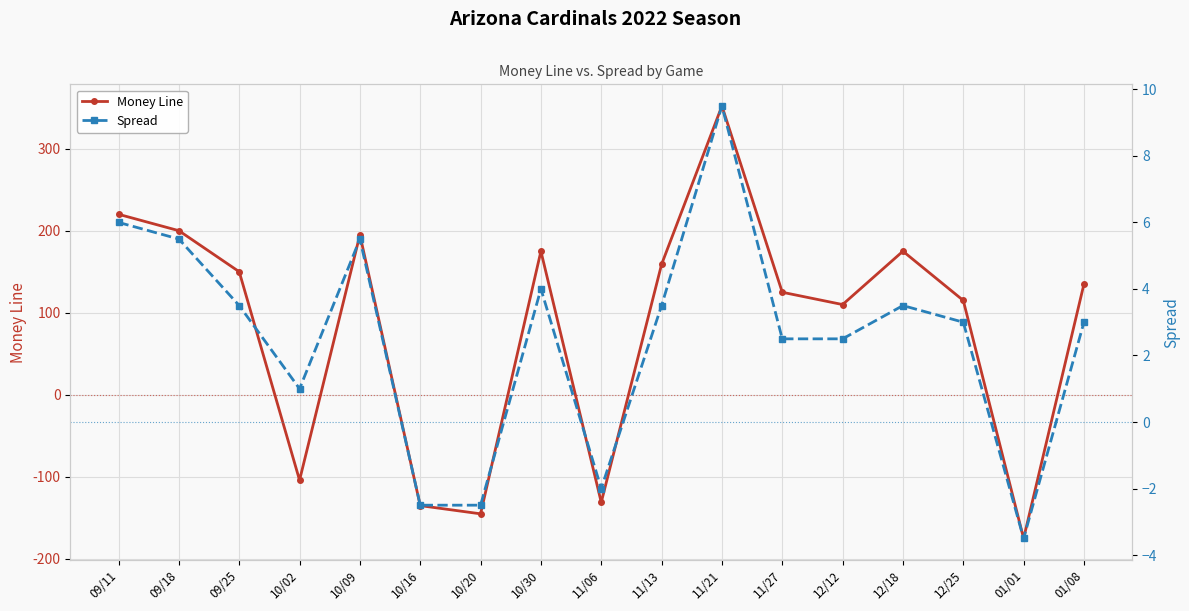

How many positive values does the Money Line series have?

12